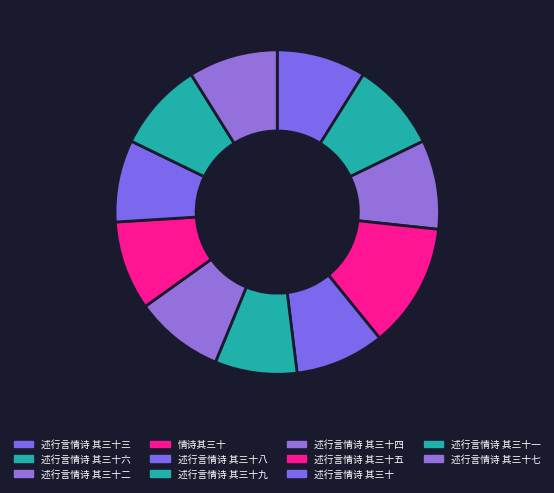

How many segments does this pie chart have?

11